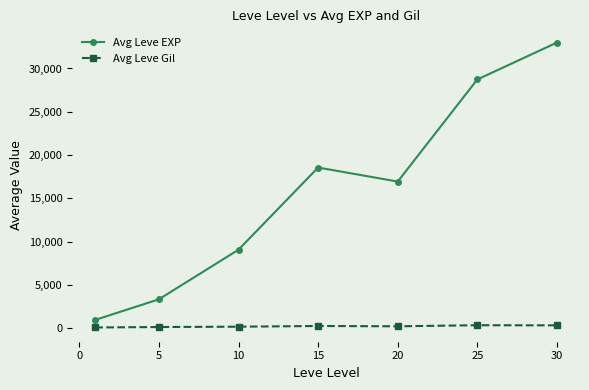

What is the value of the Avg Leve EXP point at the 1st from the left?

987.5